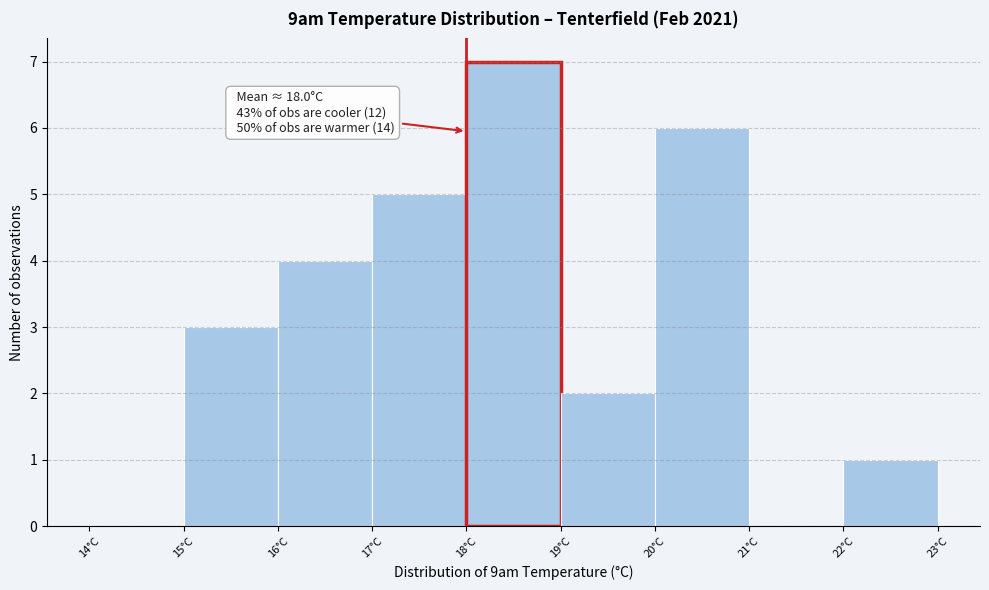

Over which range of the x-axis is the bar tallest?

18 to 19